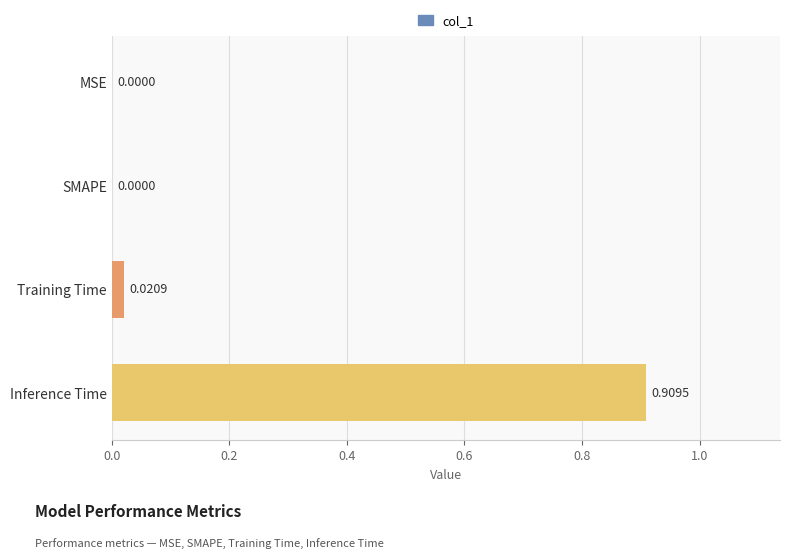

Which category has the highest value across all series?

Inference Time